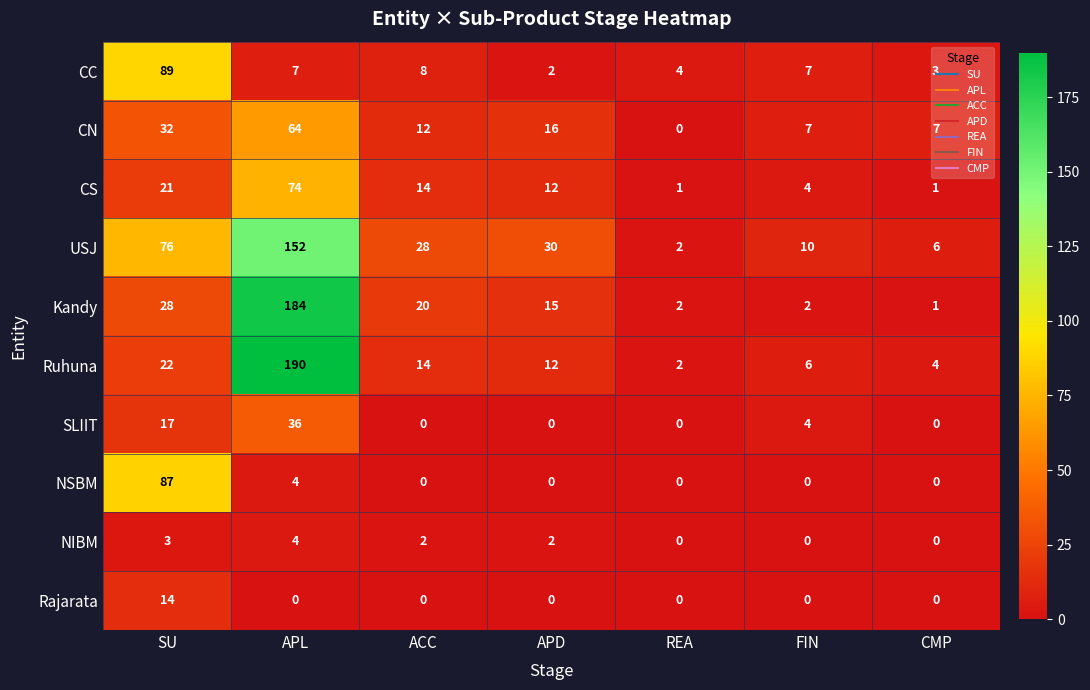

At which category does the chart reach its peak across all series?

APL